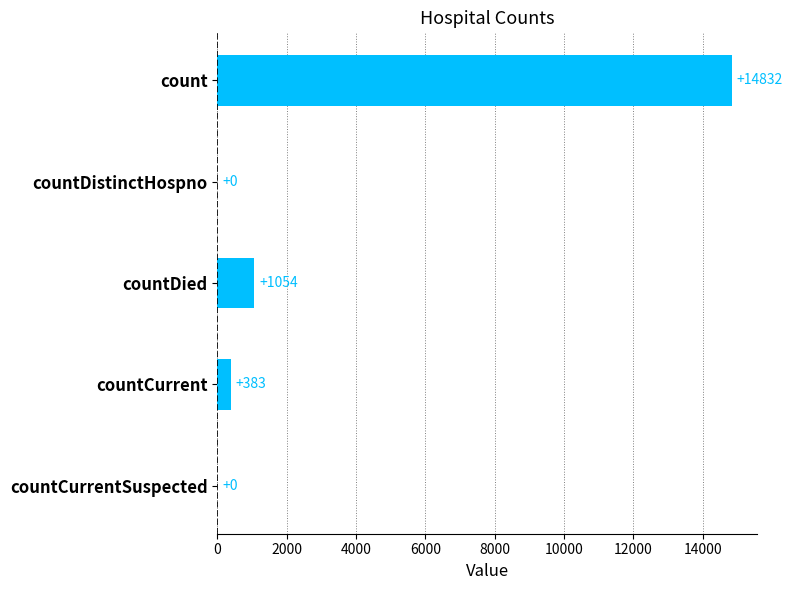

Count the number of categories in the chart.

5